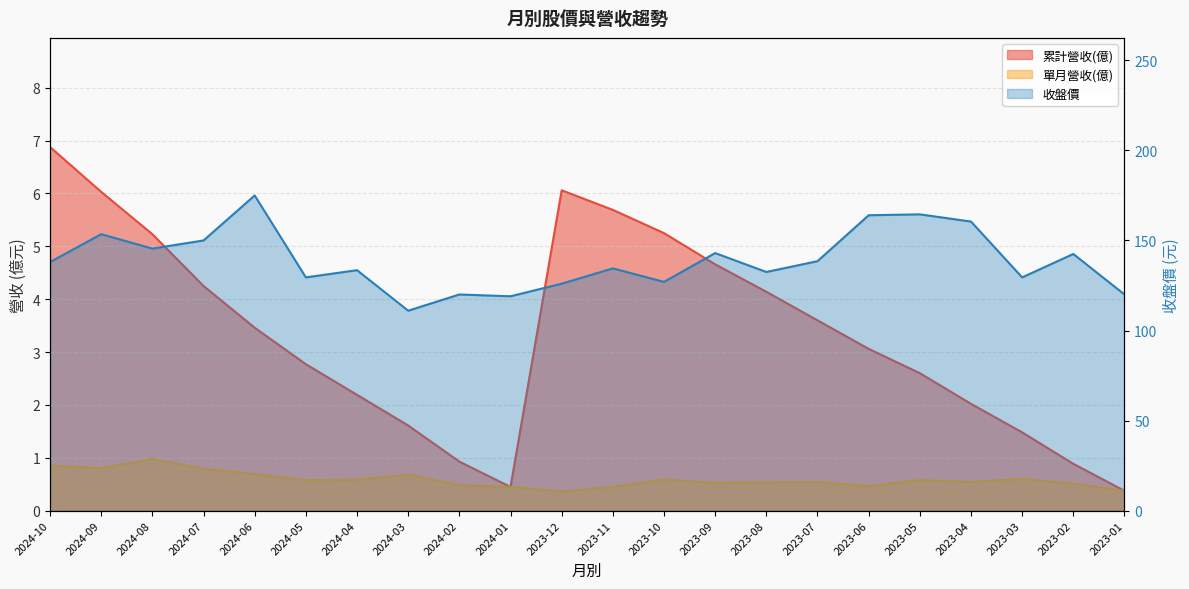

The value of 單月營收(億) at 2023-09 is 0.9. True or false?

False